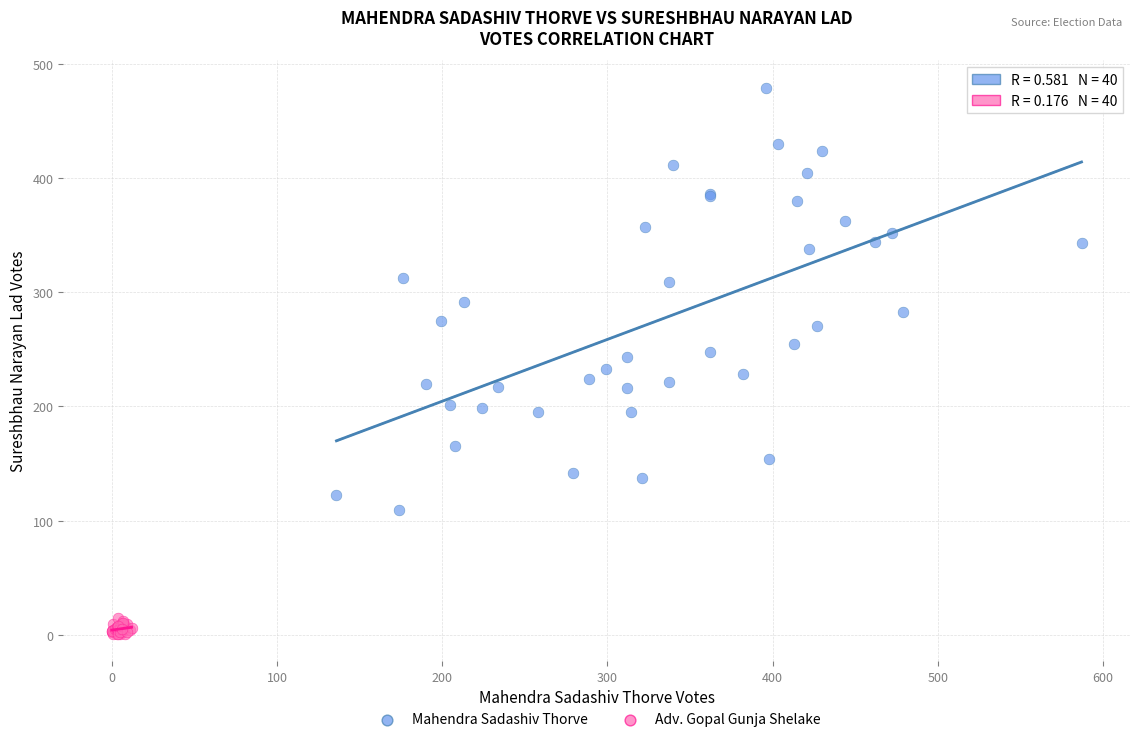

Which series contains the highest Y value?

Mahendra Sadashiv Thorve